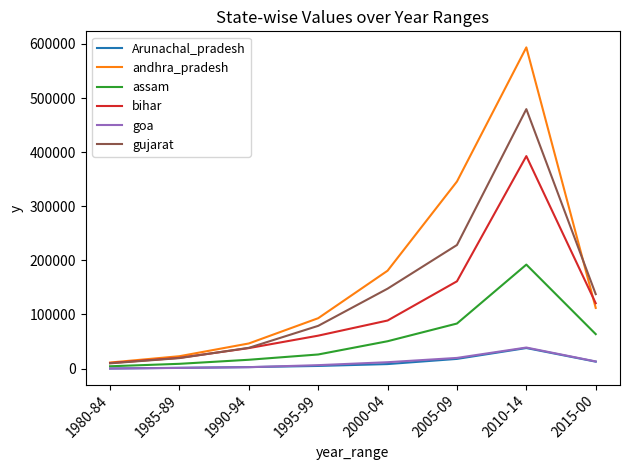

What is the sum of all andhra_pradesh values?

1405456.5